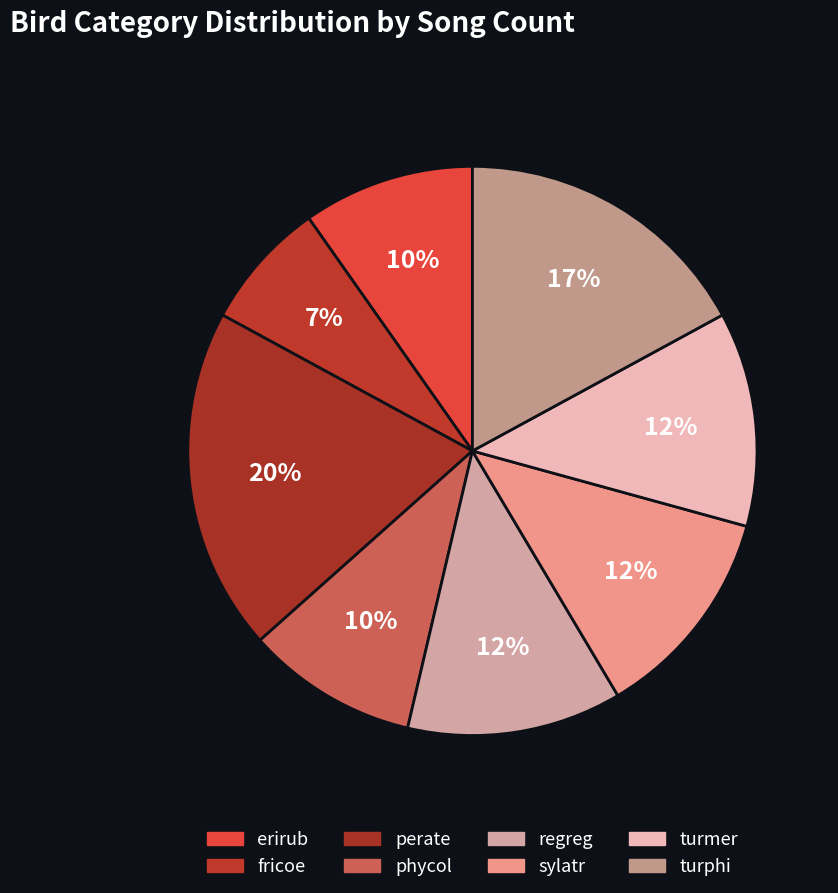

Combined, what portion of the pie is regreg and phycol?

22.0%